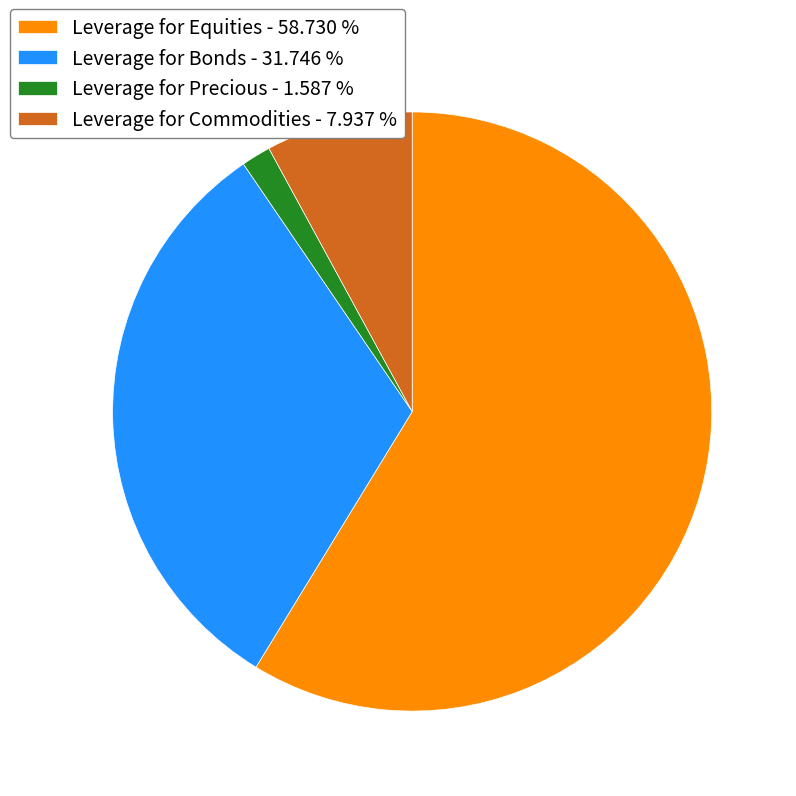

Count the number of slices in the pie.

4